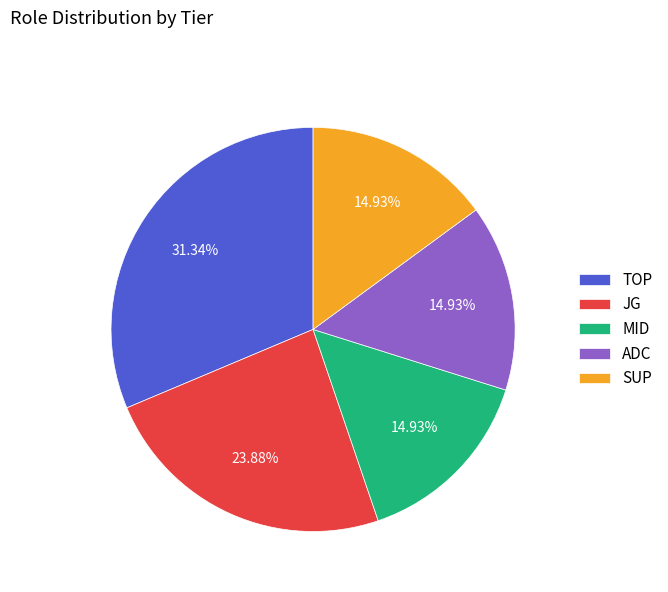

How many slices are in this pie chart?

5